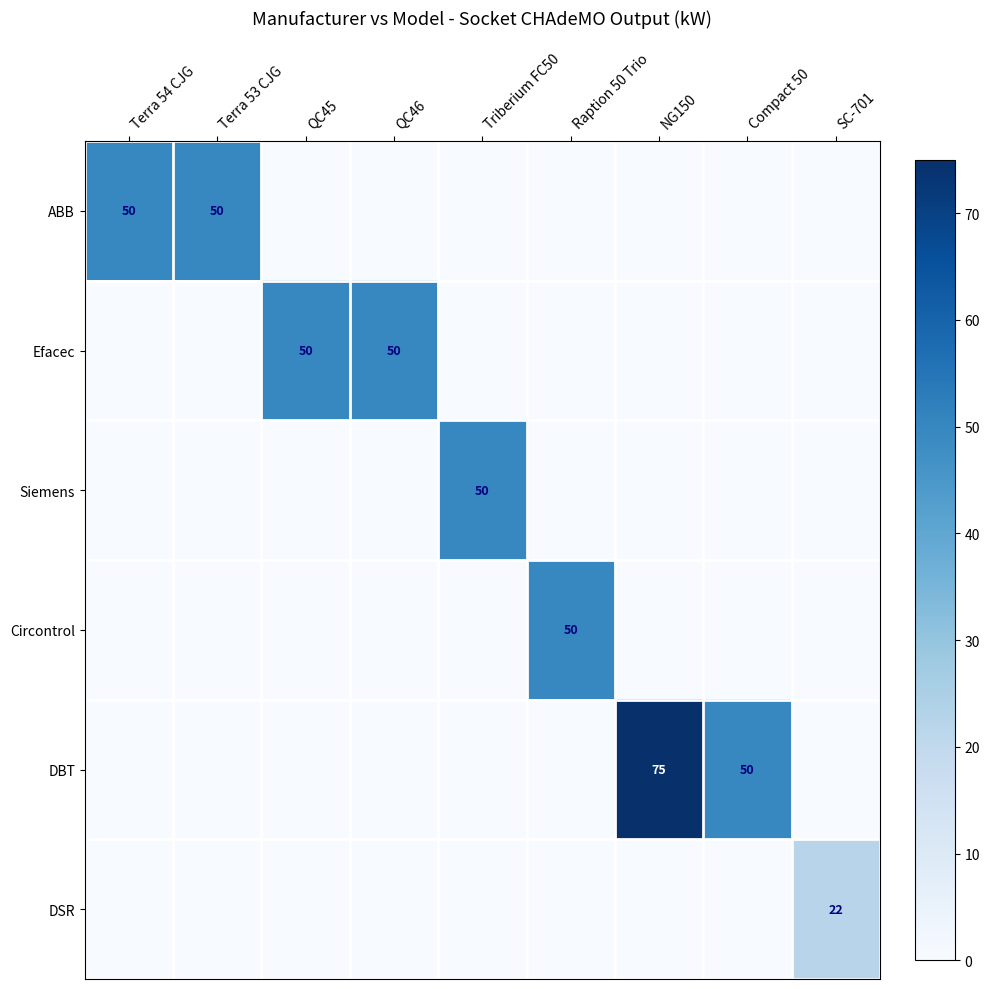

True or false: Circontrol has a value of 22 at Raption 50 Trio.

False